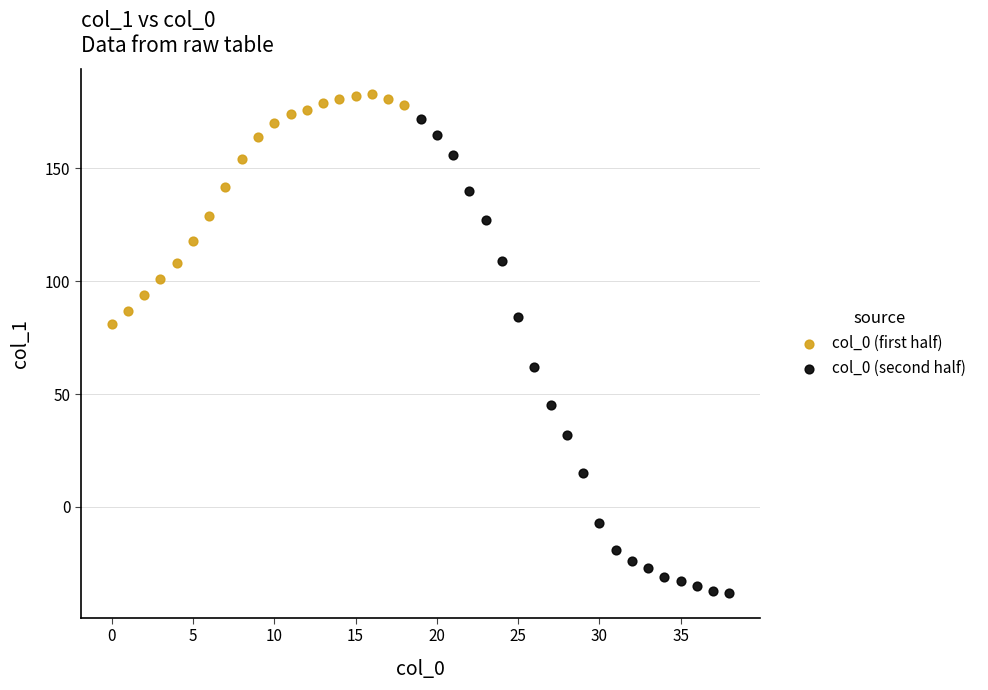

Which series reaches the minimum Y coordinate?

col_0 (second half)